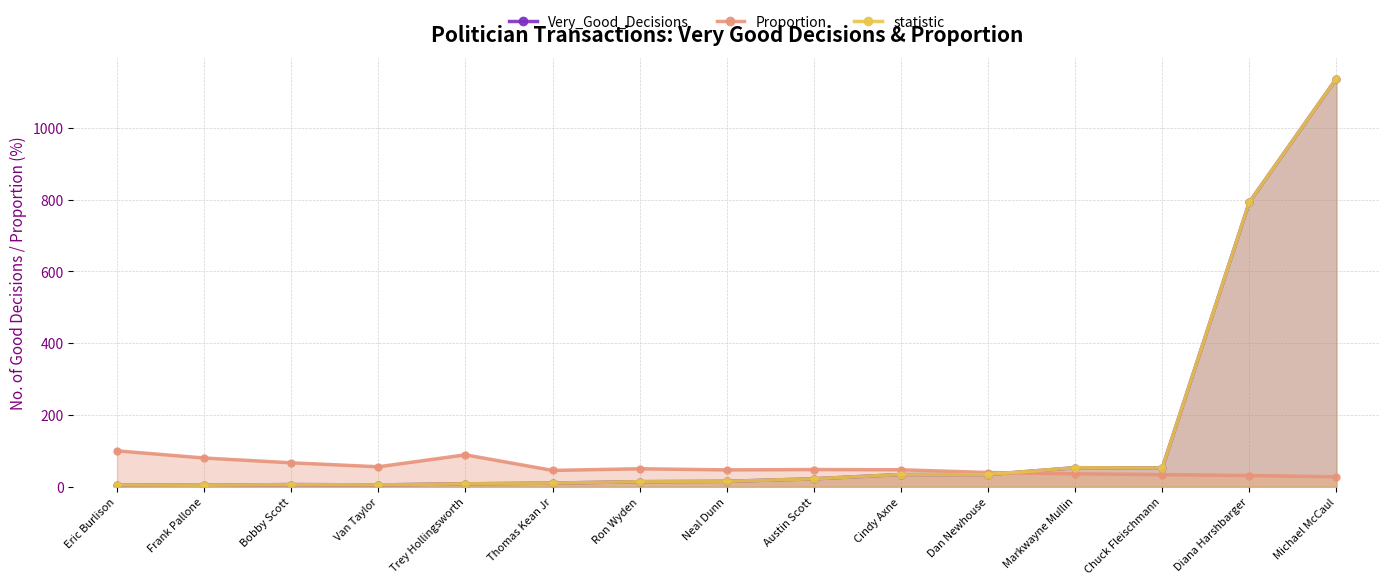

How many interior local valleys does the statistic series have?

3